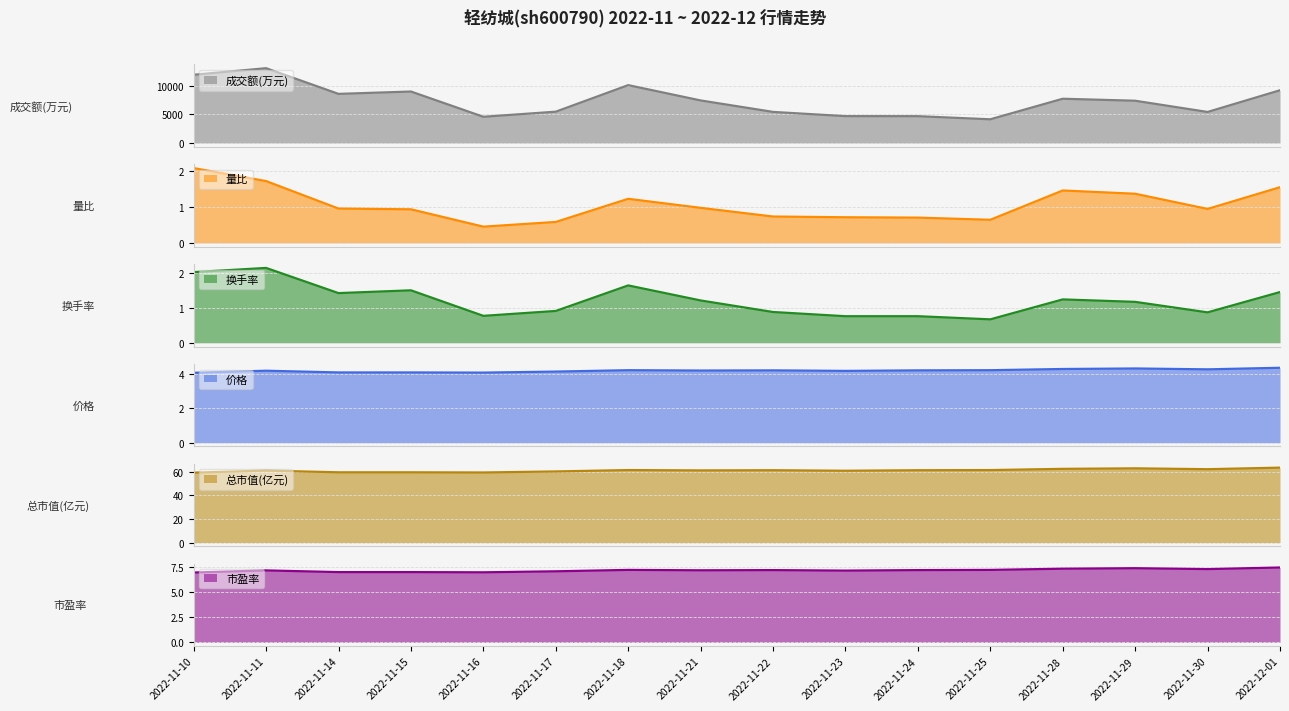

What is the value of the 总市值(亿元) point at the 1st from the left?

59.4